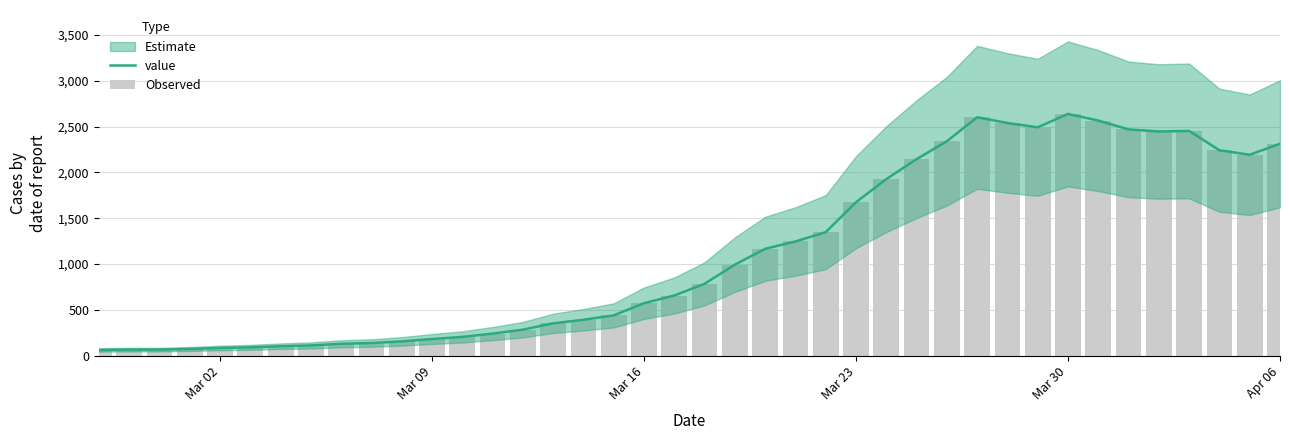

Reading left to right, extract all data points from this chart.

value: 61	65	65	72	83	90	102	111	129	137	155	181	204	240	283	352	391	439	572	656	784	993	1166	1246	1348	1675	1927	2145	2341	2602	2540	2493	2639	2566	2470	2447	2453	2242	2193	2313
Observed: 61	65	65	72	83	90	102	111	129	137	155	181	204	240	283	352	391	439	572	656	784	993	1166	1246	1348	1675	1927	2145	2341	2602	2540	2493	2639	2566	2470	2447	2453	2242	2193	2313